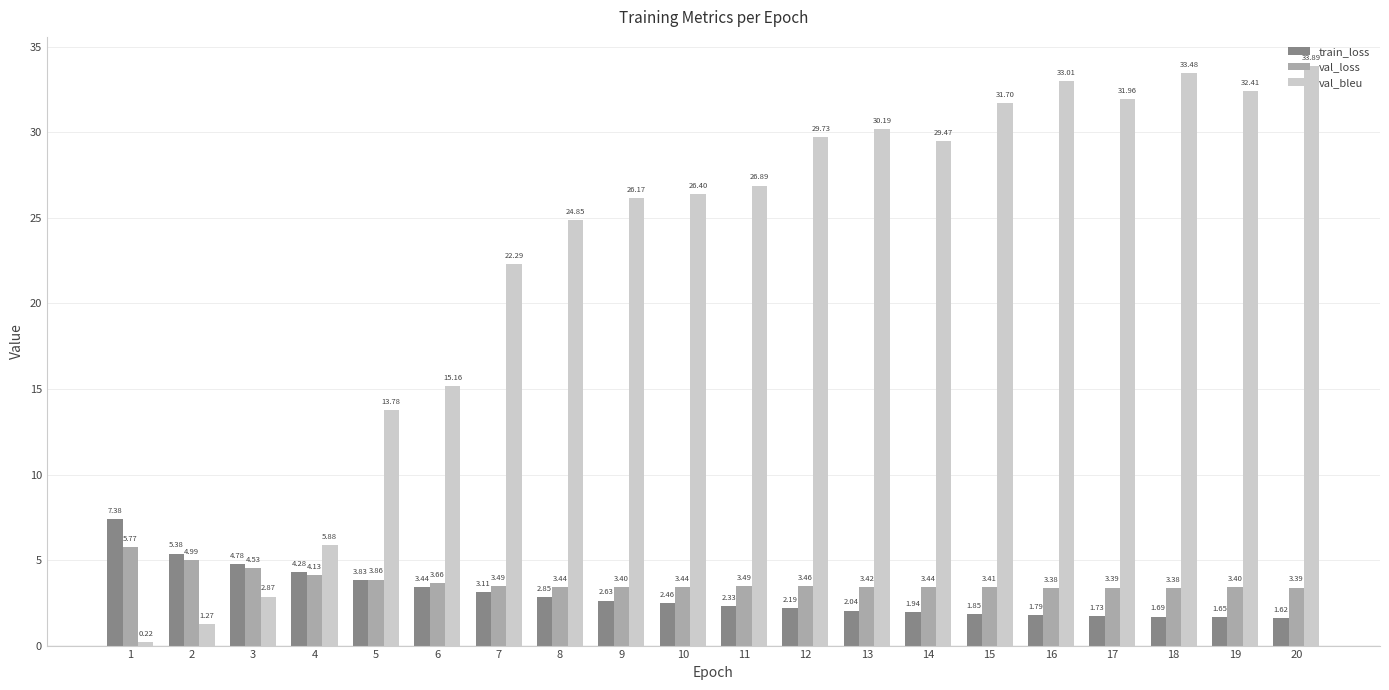

Rank the series at 18 from highest to lowest value.

val_bleu, val_loss, train_loss